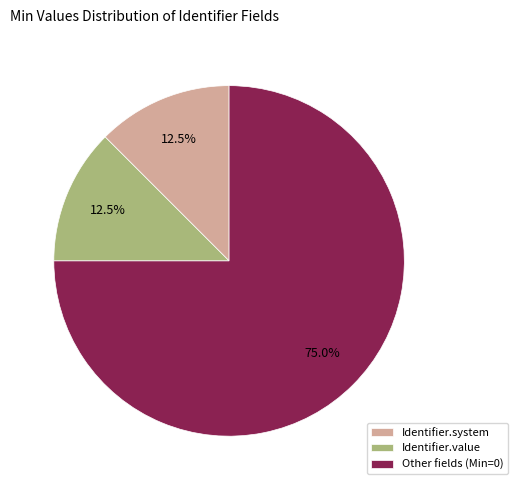

What is the largest slice in the pie chart?

Other fields (Min=0)